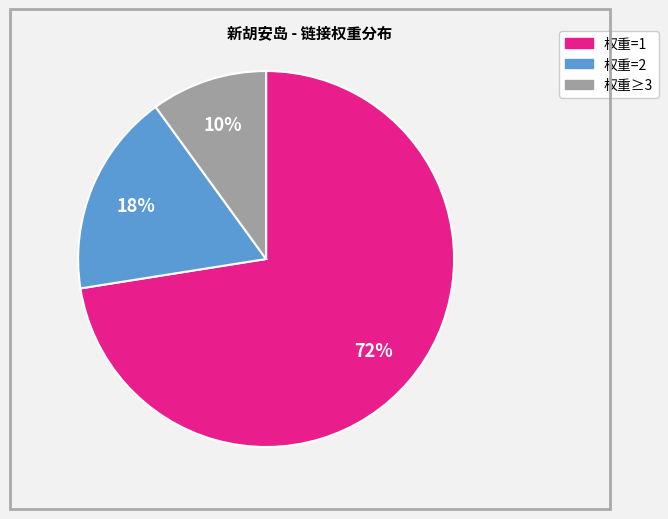

To the nearest percent, what is the average slice percentage?

33%